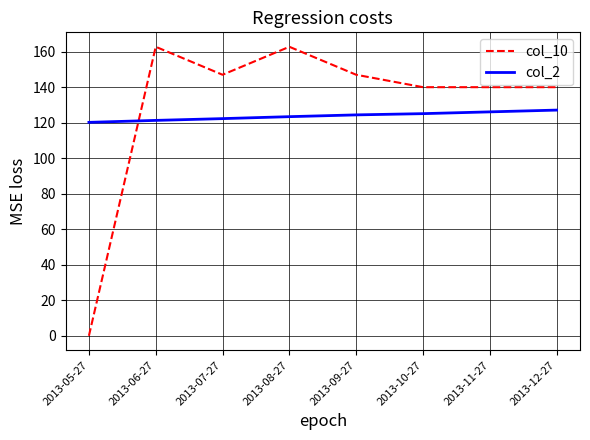

Is the value of col_2 at 2013-11-27 greater than the value of col_10 at 2013-12-27?

No